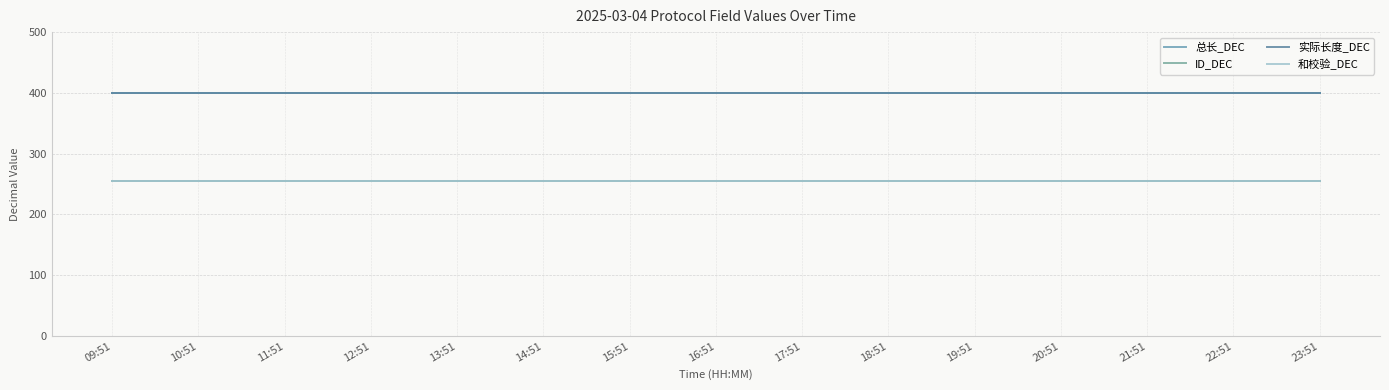

Is this an area chart (filled region under the line)?

No